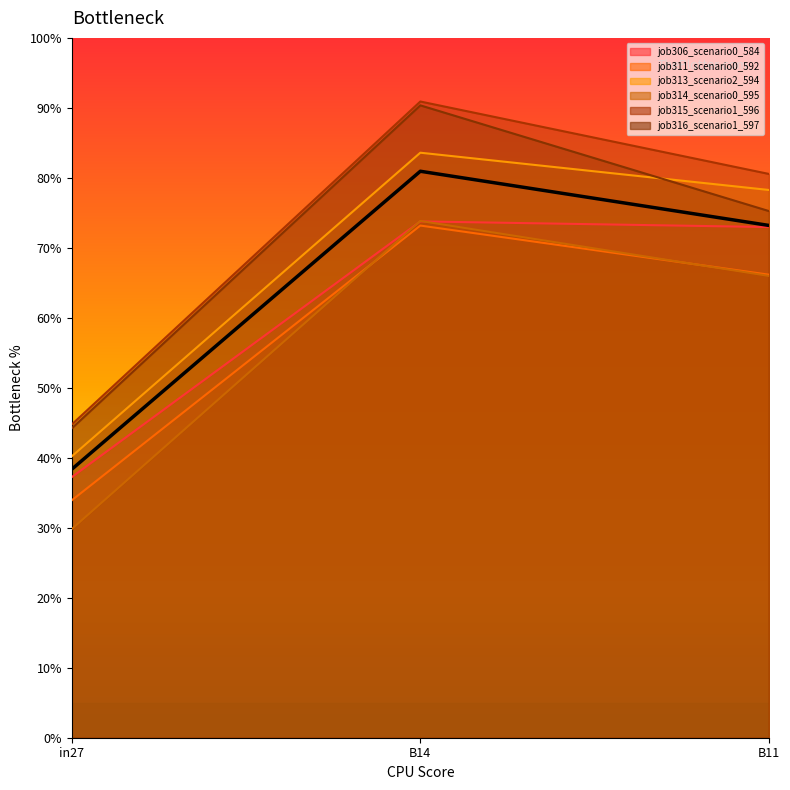

What is the average value of the job313_scenario2_594 series?

0.7